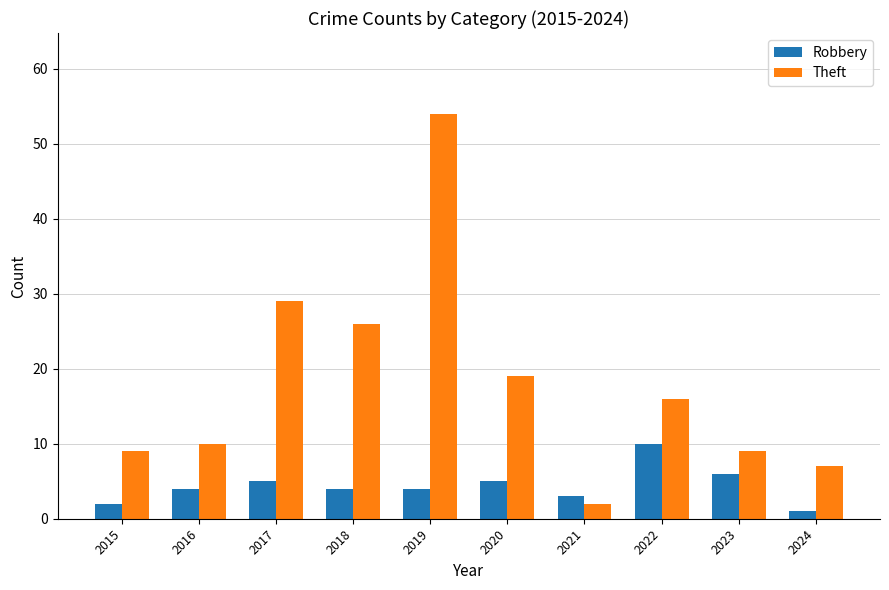

What is the average value of the Theft series?

18